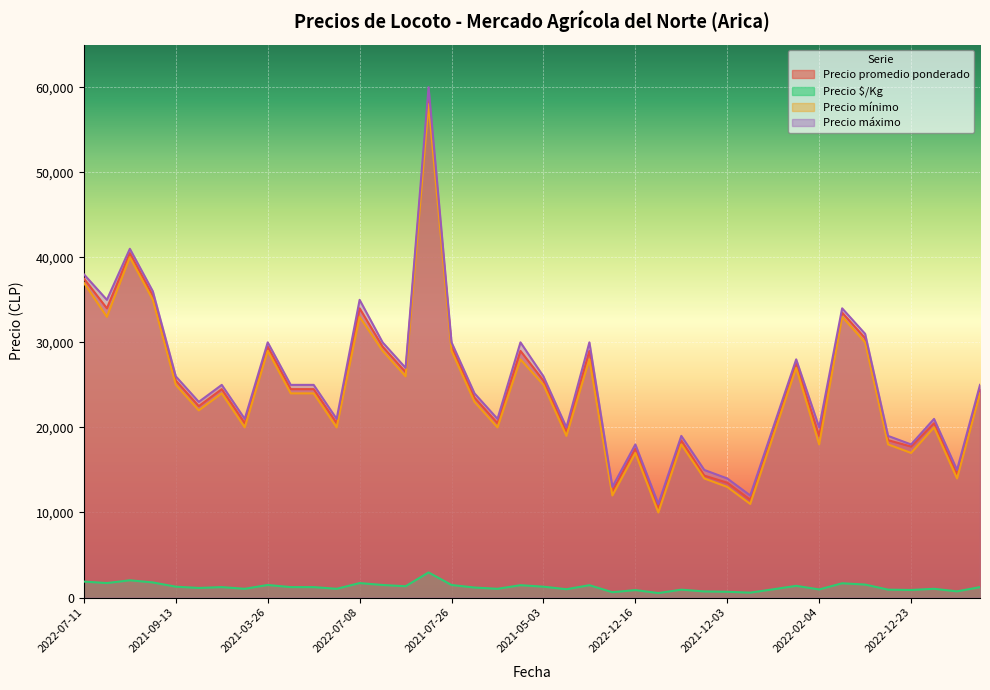

True or false: Precio $/Kg and Precio máximo cross at least once.

False